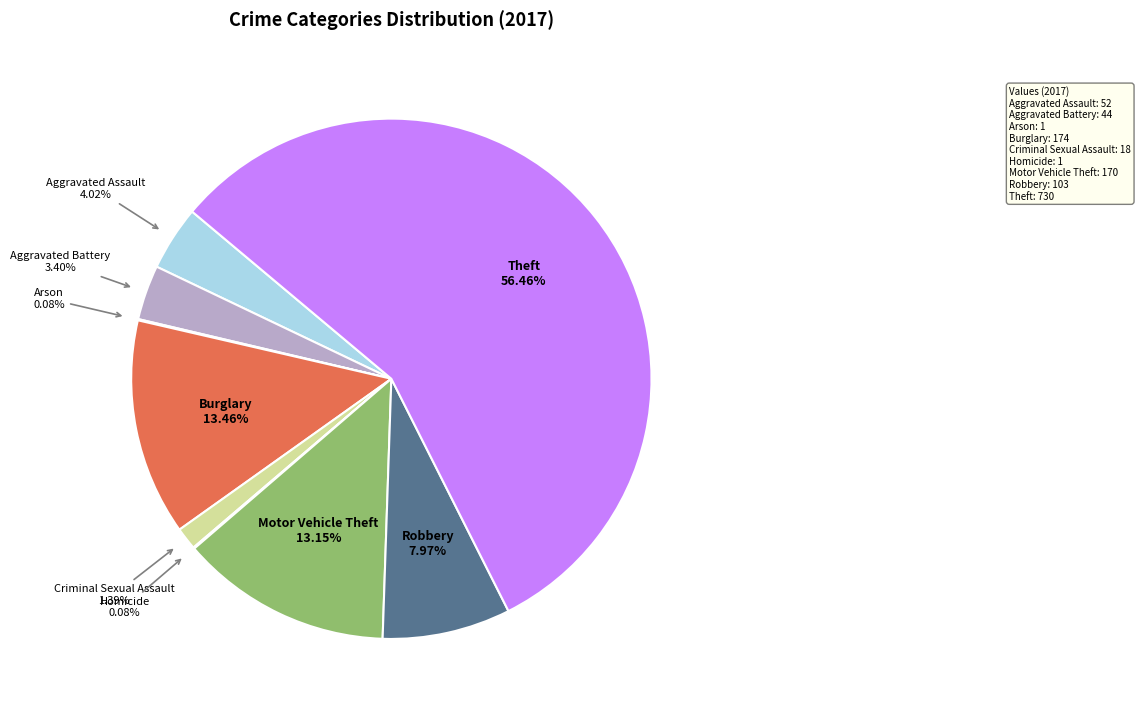

What percentage is the Aggravated Assault slice, to the nearest percent?

4%